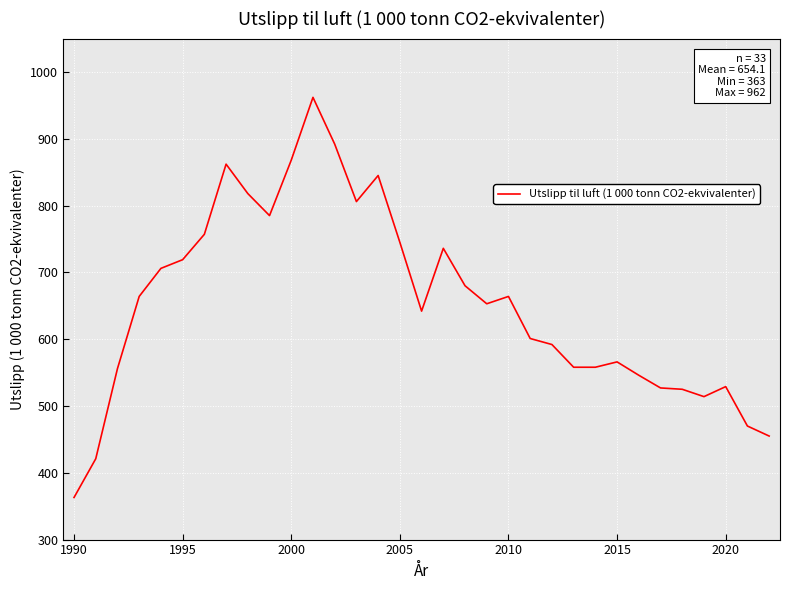

What is the minimum value shown in the chart?

363